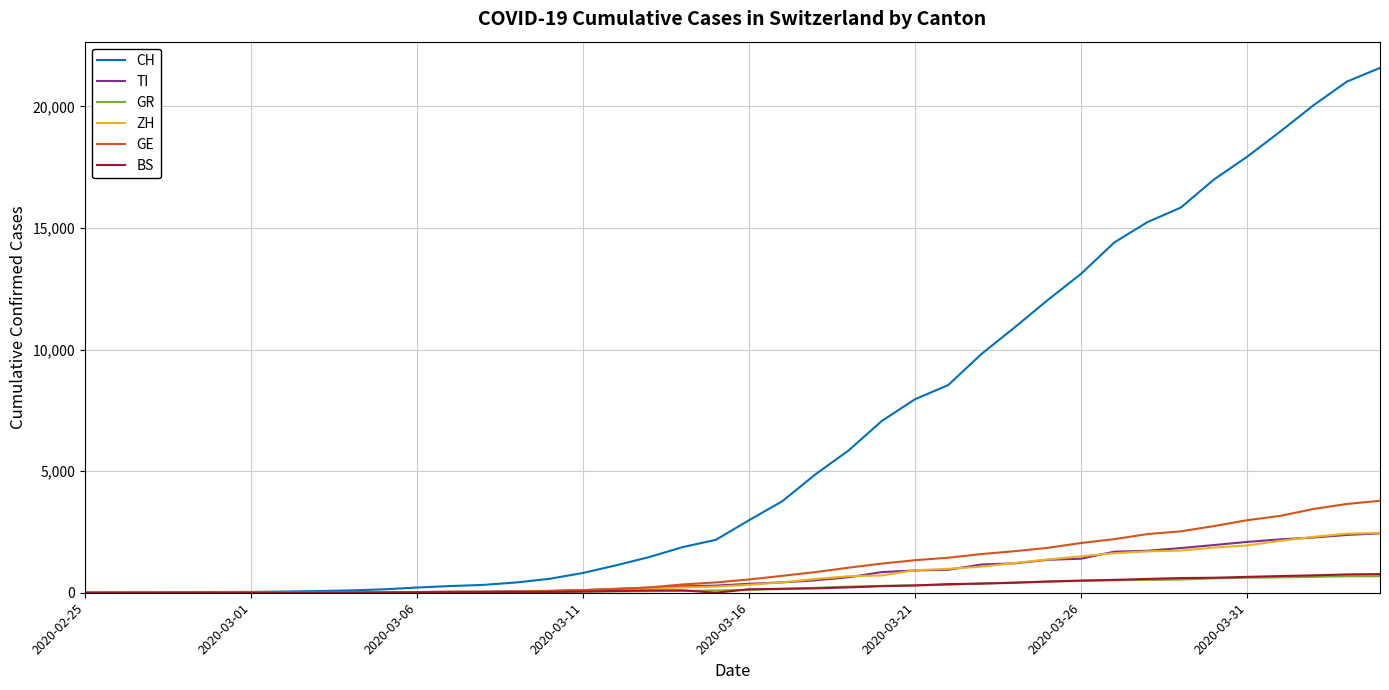

What is the greatest value displayed?

21583